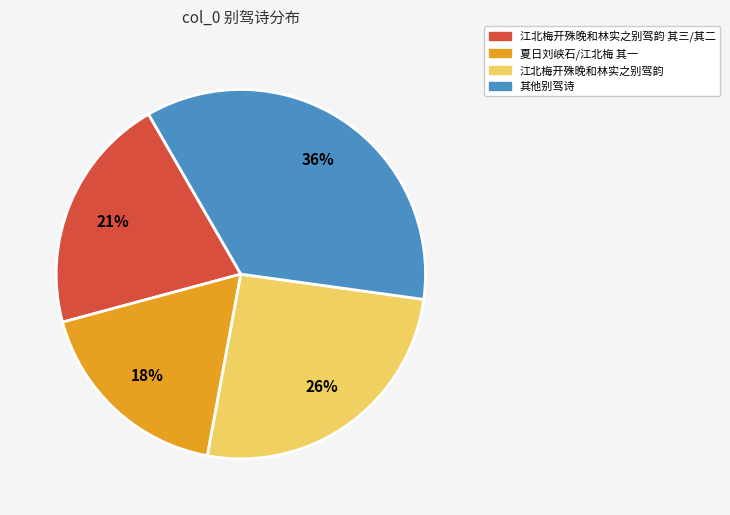

Is there any slice that represents more than half of the pie?

No